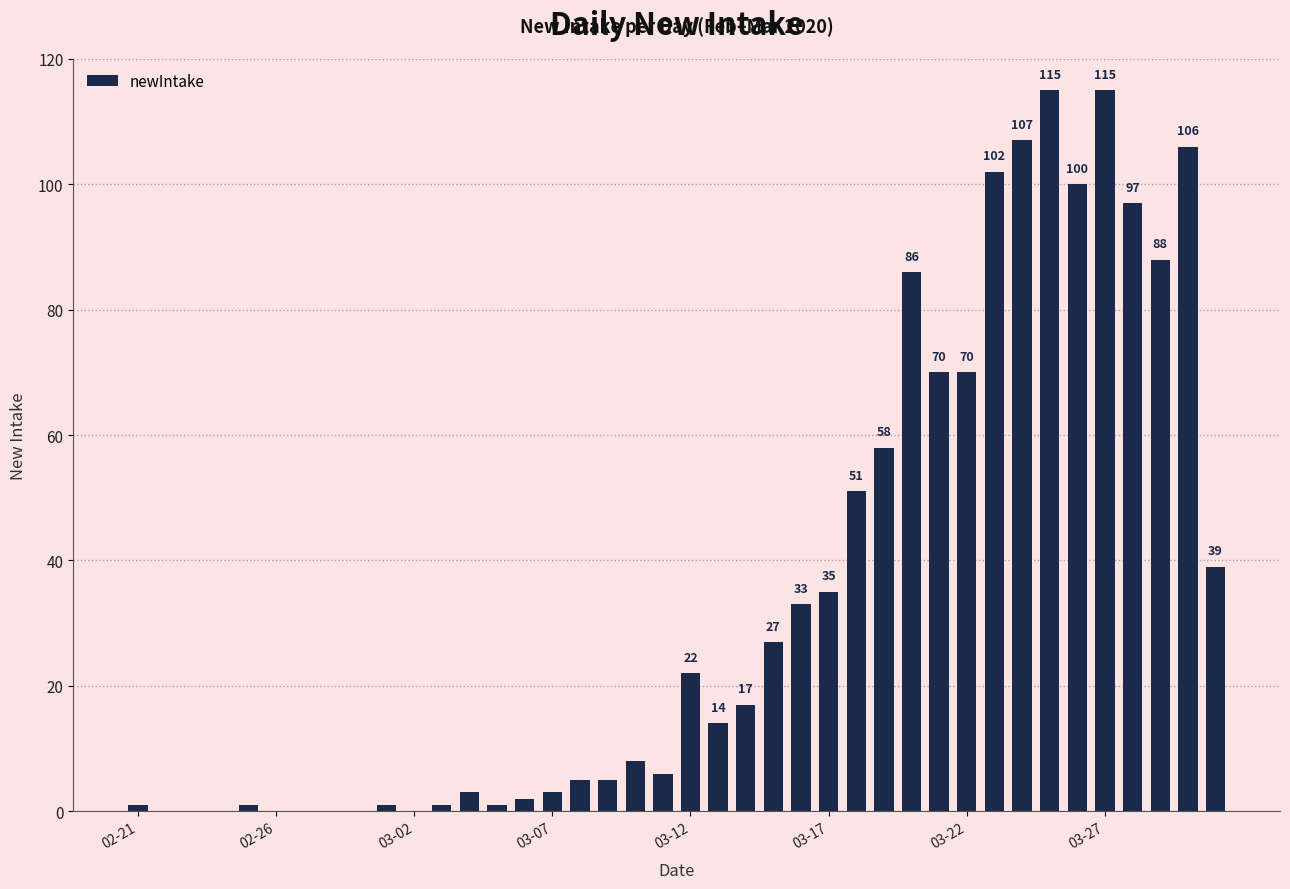

What is the greatest value displayed?

115